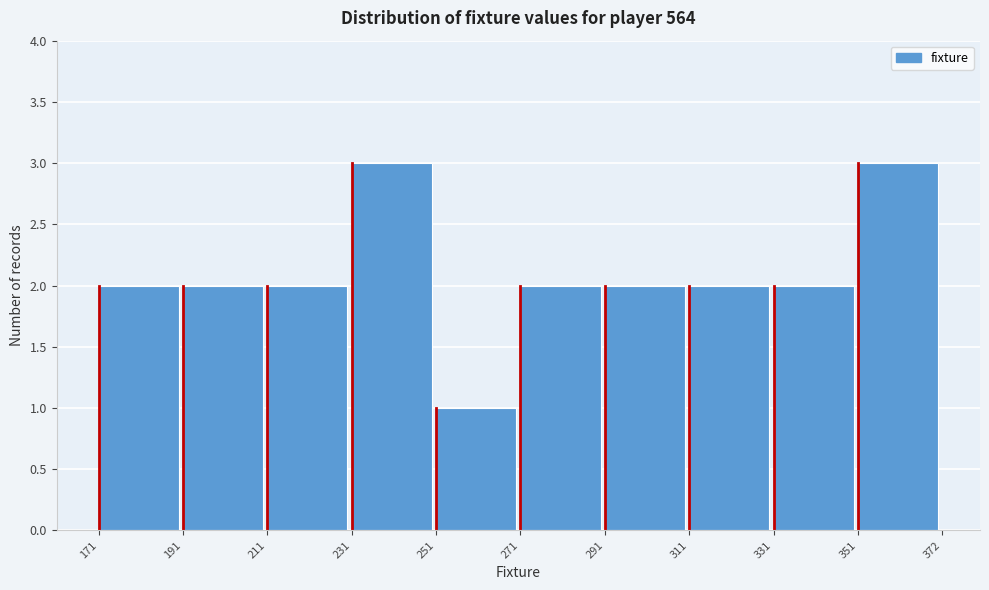

Reading left to right, transcribe this chart: for each bar, give the range it covers on the x-axis and its height. The values are not printed on the chart, so give them approximately, as read against the axis.

171 to 191: 2
191 to 211: 2
211 to 231: 2
231 to 251: 3
251 to 271: 1
271 to 291: 2
291 to 311: 2
311 to 331: 2
331 to 351: 2
351 to 372: 3